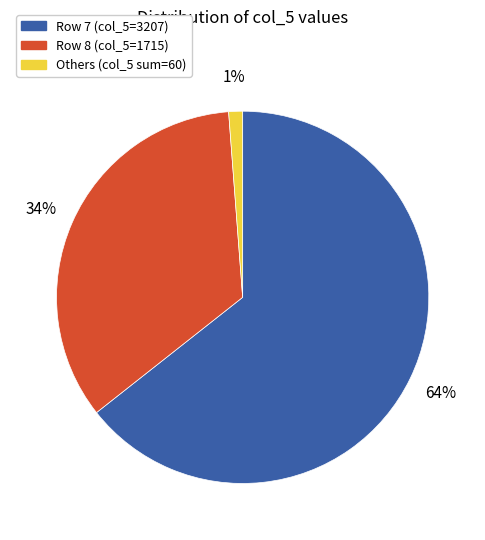

Is there any slice that represents more than half of the pie?

Yes